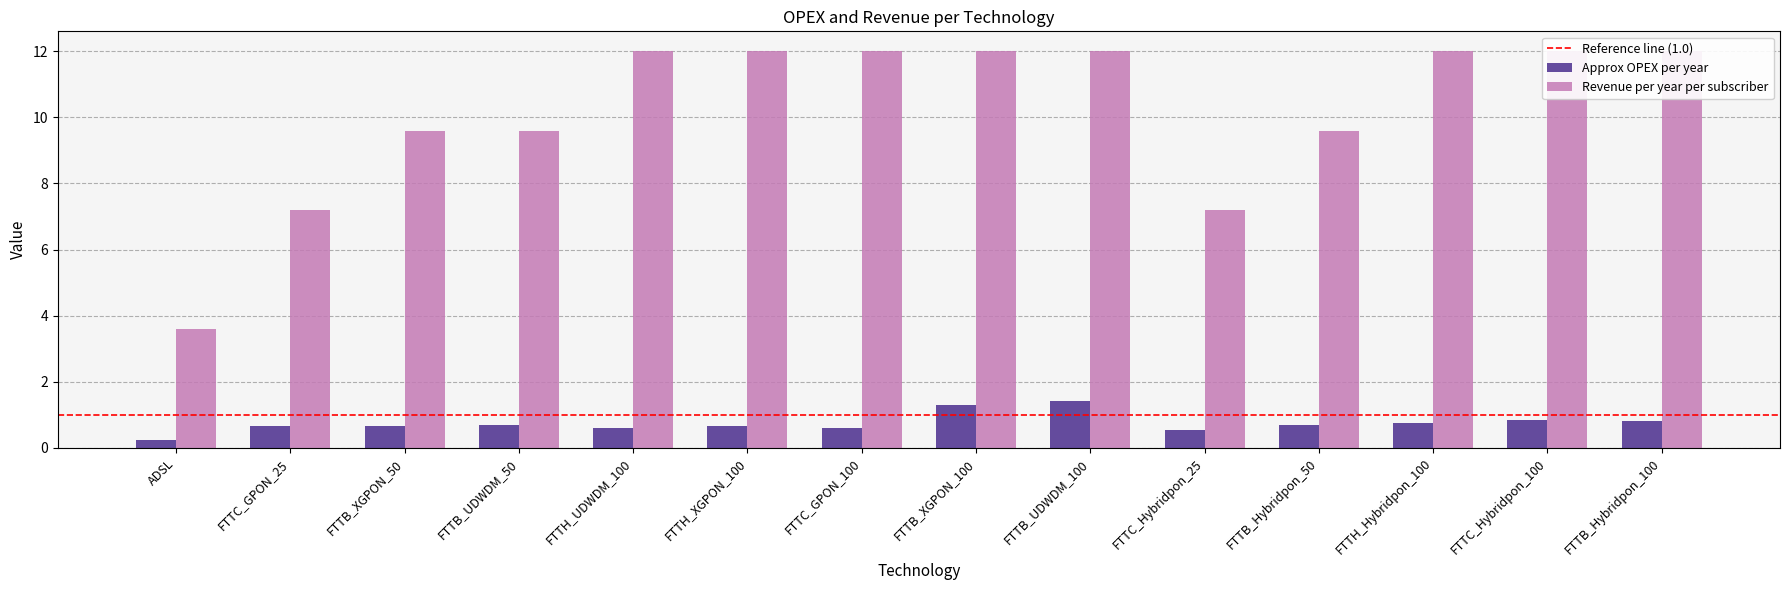

Which series has the largest range (max minus min)?

Revenue per year per subscriber